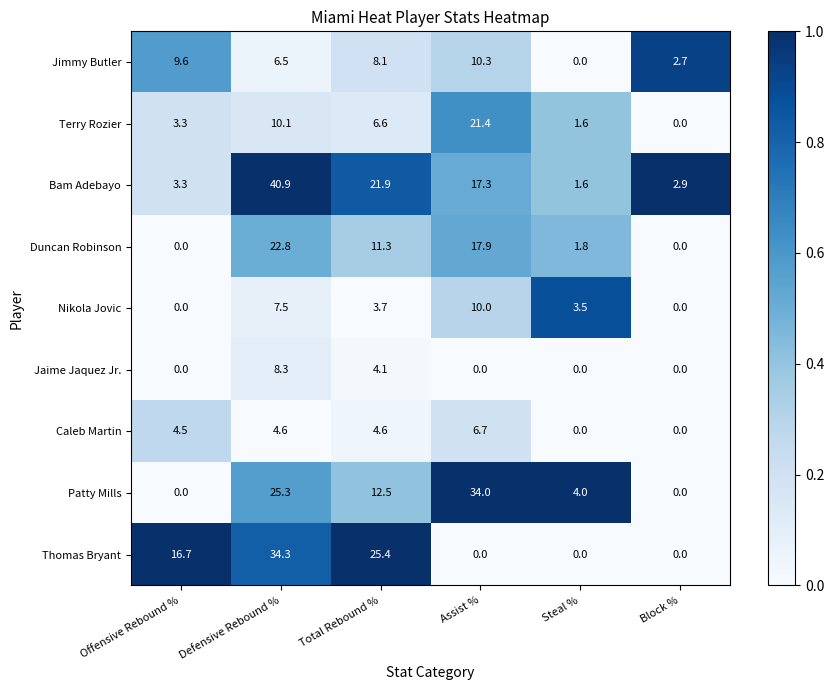

List the labels in order of Terry Rozier value, largest first.

Assist %, Defensive Rebound %, Total Rebound %, Offensive Rebound %, Steal %, Block %